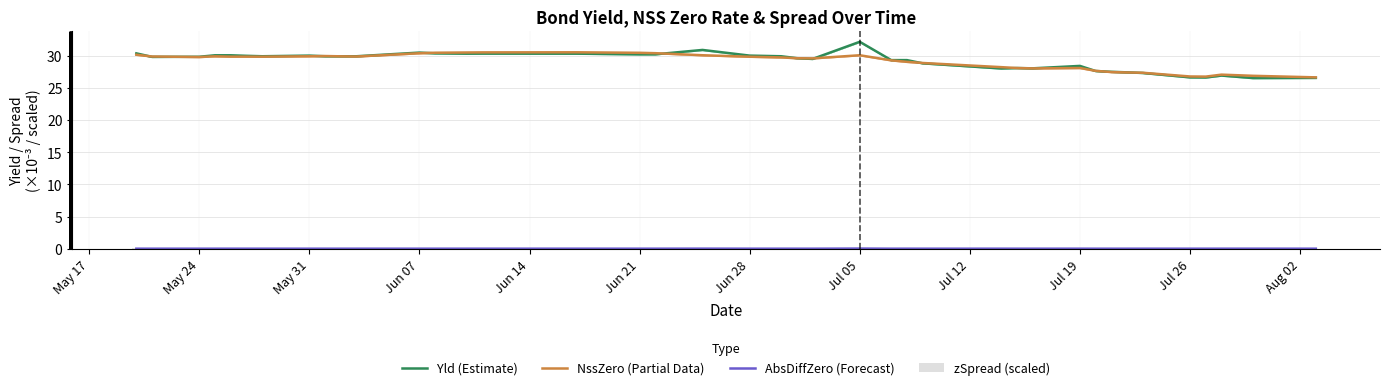

What position from the left is Jun 28?

7